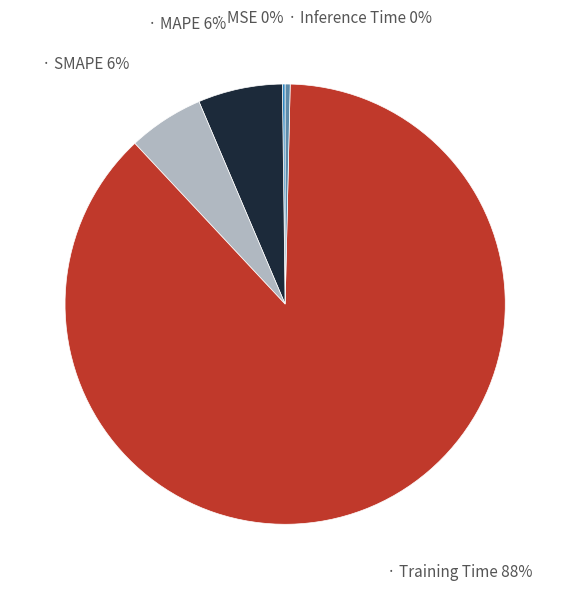

Is there a majority slice in this chart?

Yes